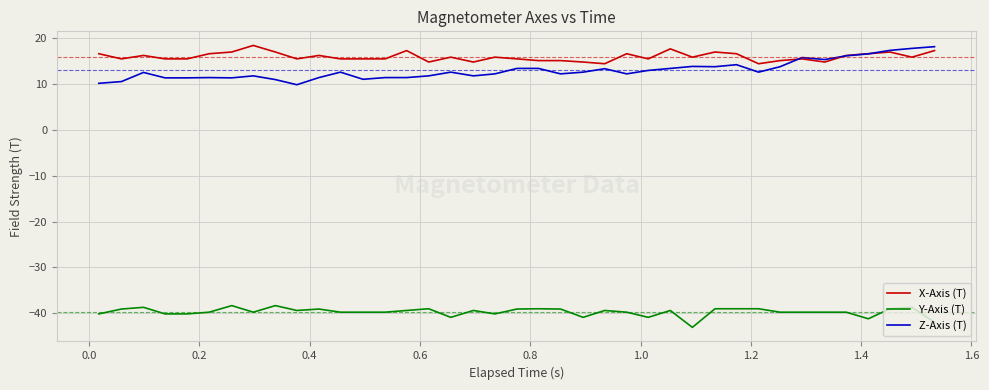

True or false: Y-Axis (T) and X-Axis (T) cross at least once.

False